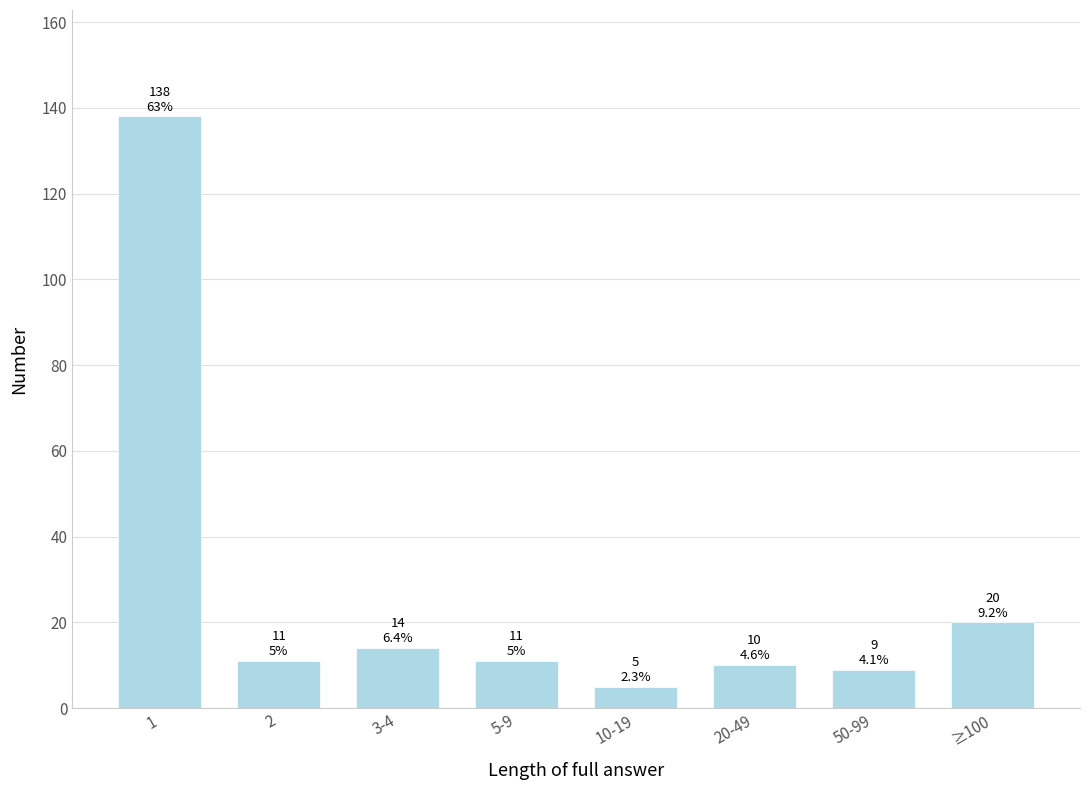

Reading left to right, extract all data points from this chart.

1=138	2=11	3-4=14	5-9=11	10-19=5	20-49=10	50-99=9	≥100=20